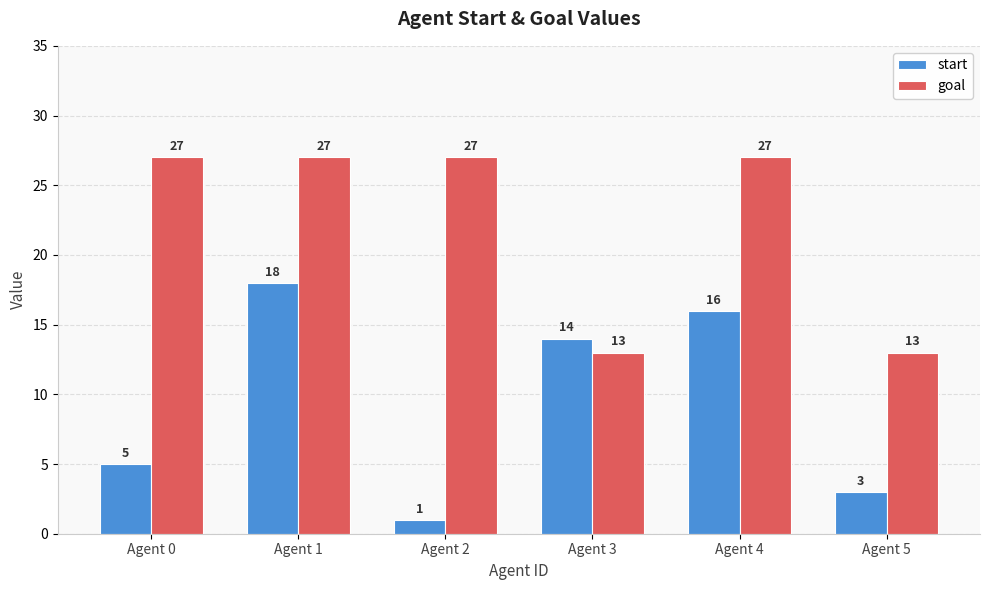

Which series has the largest range (max minus min)?

start